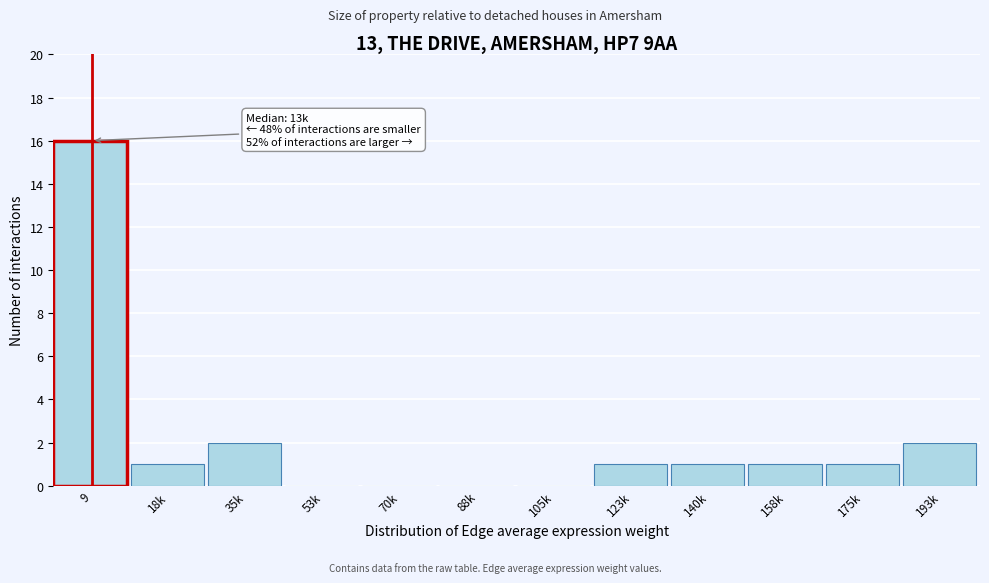

Reading right to left, extract all data points from this chart.

193k=2	175k=1	158k=1	140k=1	123k=1	105k=0	88k=0	70k=0	53k=0	35k=2	18k=1	9=16